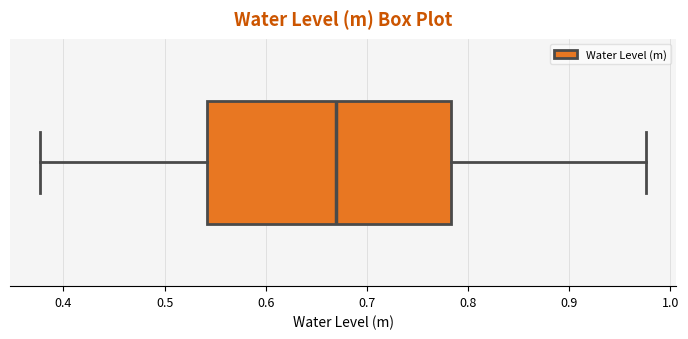

Transcribe this box plot: give where the median line is, the range the box spans, and where the two whiskers end, as read against the x-axis. The values are not printed on the chart, so give them approximately, as read against the axis.

median 0.67, box 0.54 to 0.78, whiskers 0.38 to 0.98